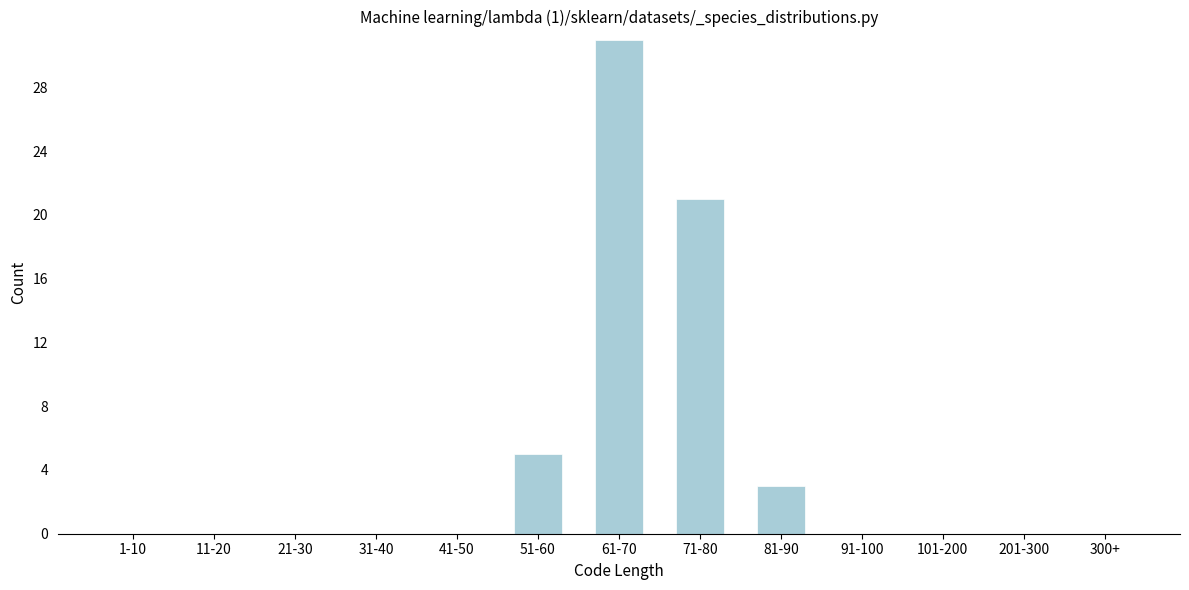

Reading left to right, what are all the values shown in this chart?

1-10=0	11-20=0	21-30=0	31-40=0	41-50=0	51-60=5	61-70=31	71-80=21	81-90=3	91-100=0	101-200=0	201-300=0	300+=0